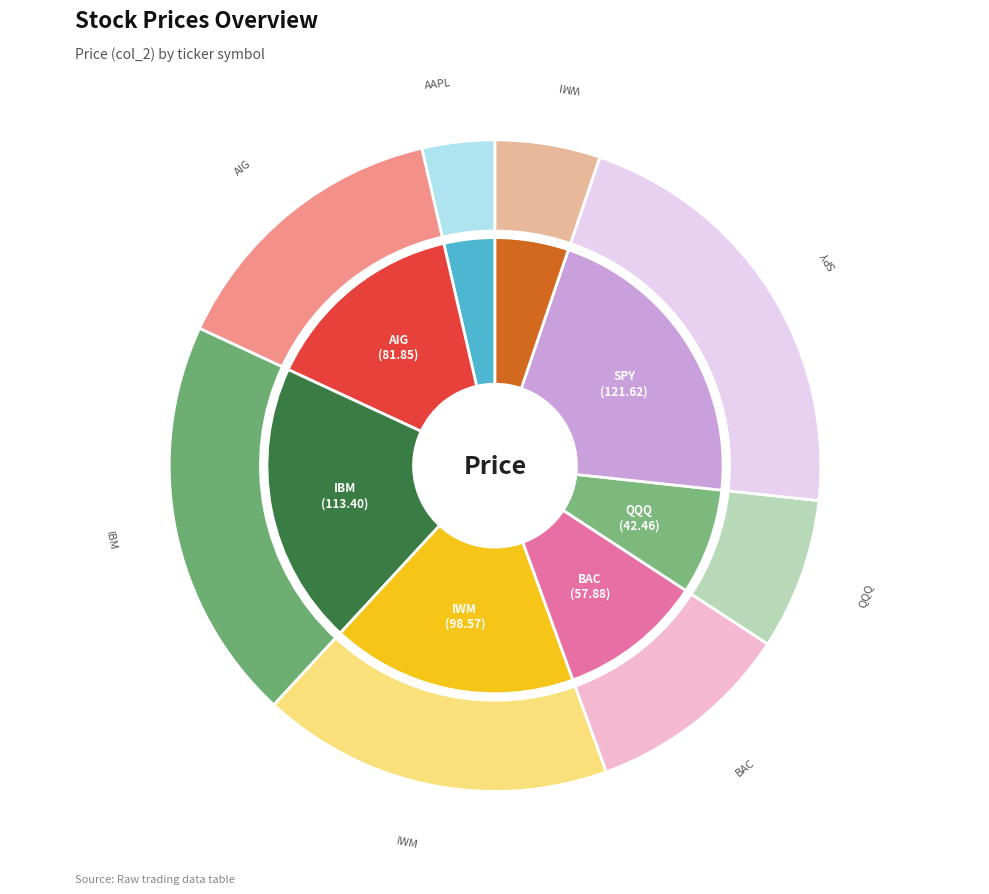

Is WMI the majority of the pie?

No